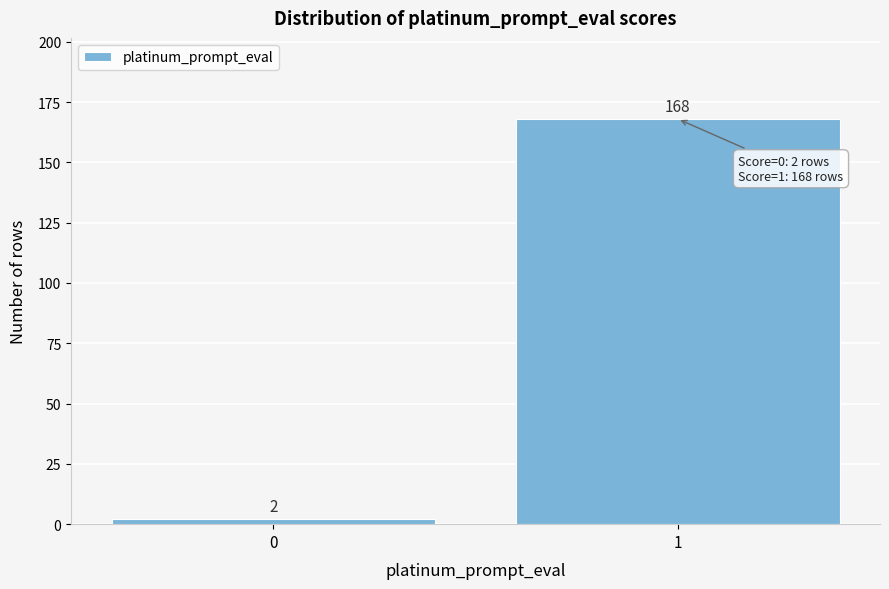

Reading right to left, extract all data points from this chart.

168	2